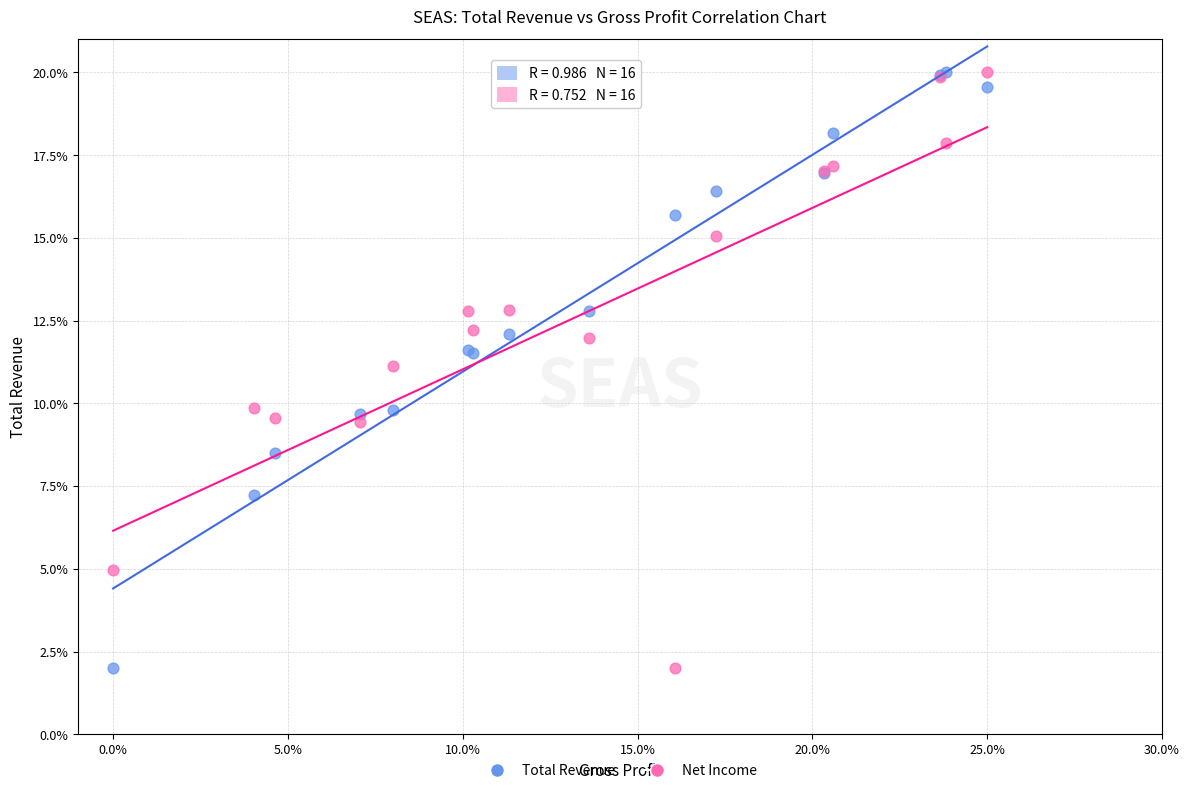

What are all the series names shown in the legend?

Total Revenue, Net Income